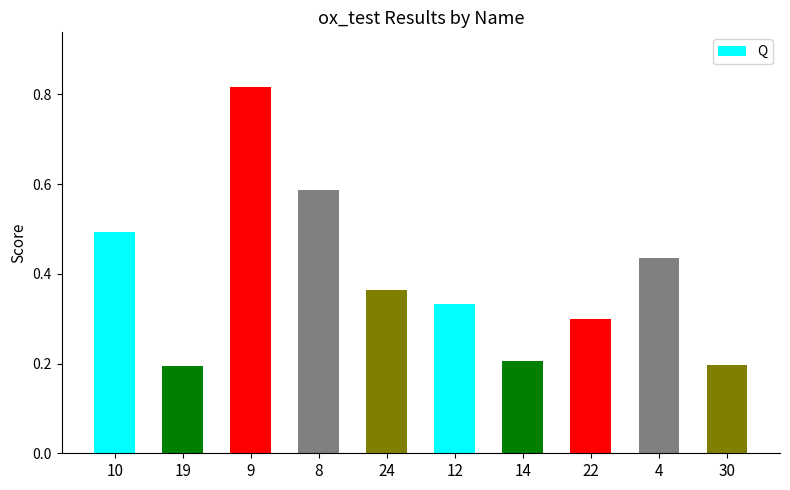

The chart shows a value of 0.1 at 30. True or false?

False